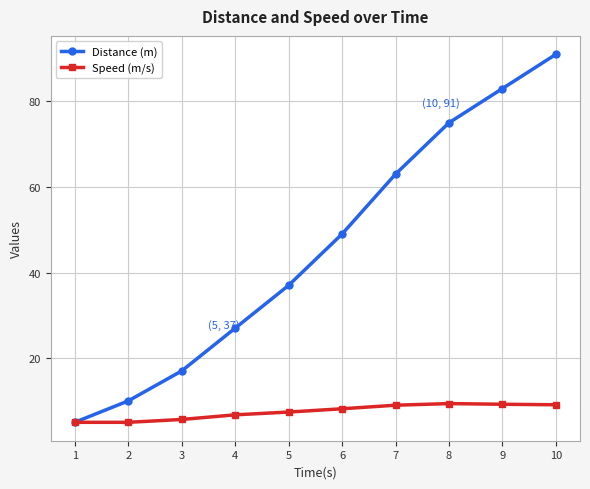

What is the difference between the second highest and minimum values in the Speed (m/s) series?

4.2